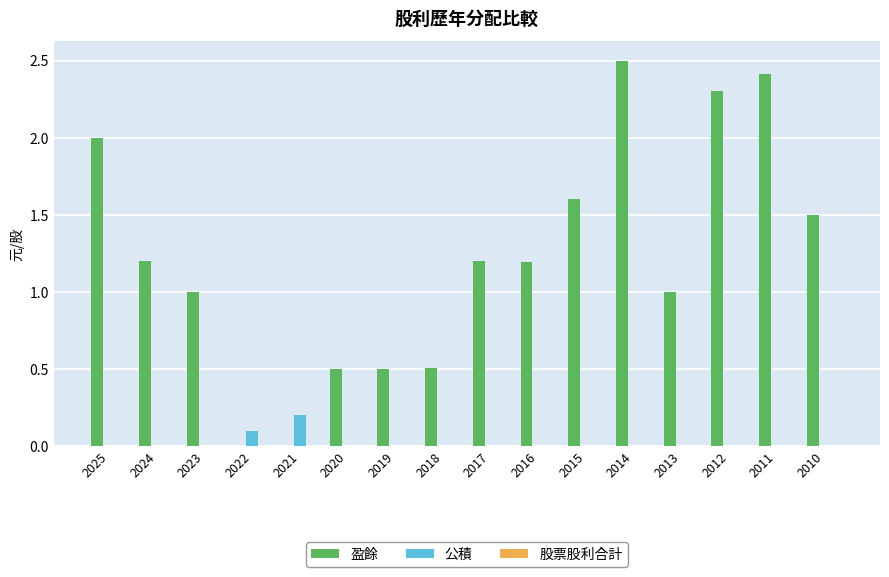

True or false: 盈餘 has a value of 2.3 at 2012.

True